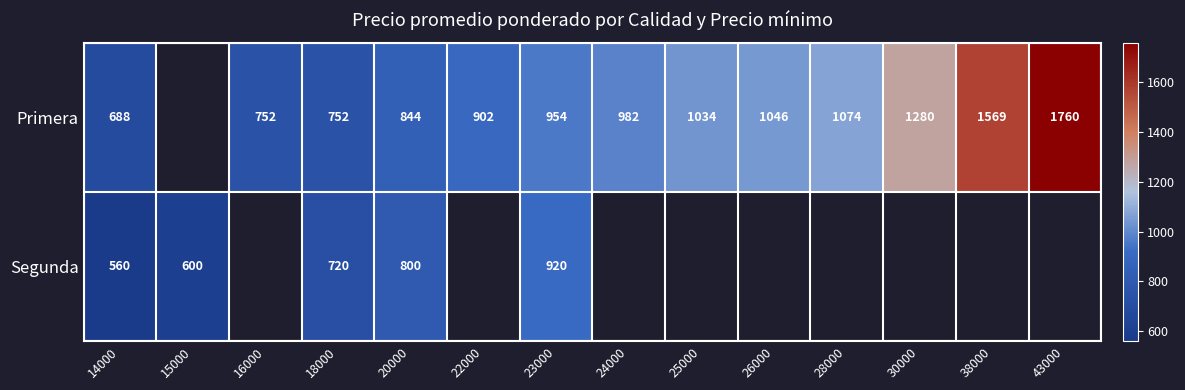

The Primera series shows 382 at 28000. True or false?

False